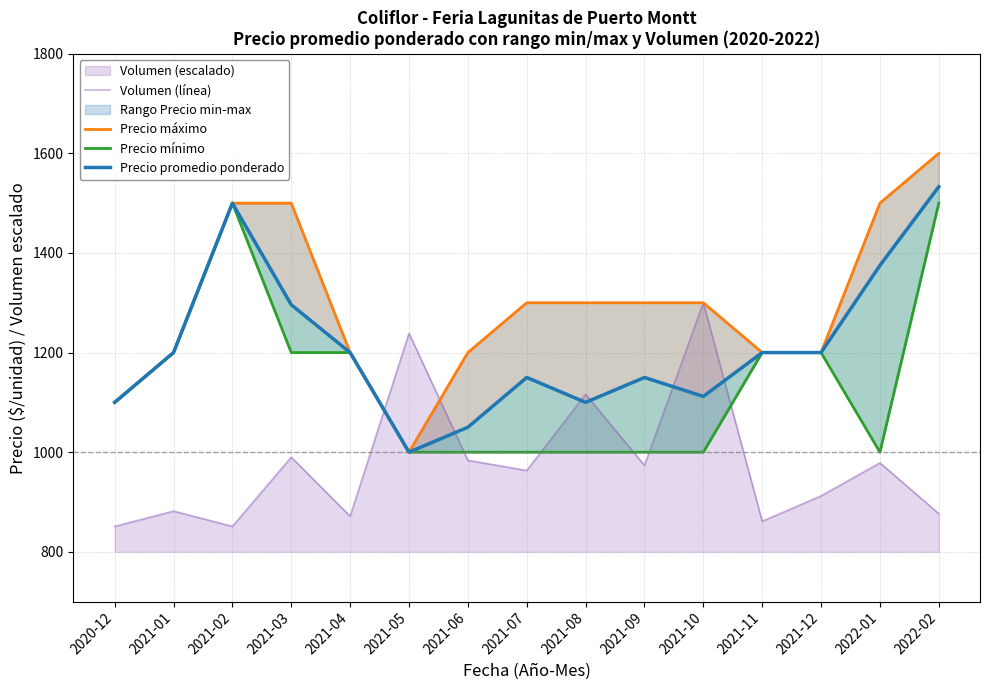

What is the approximate value of Volumen (línea) at 2021-12?

912.2